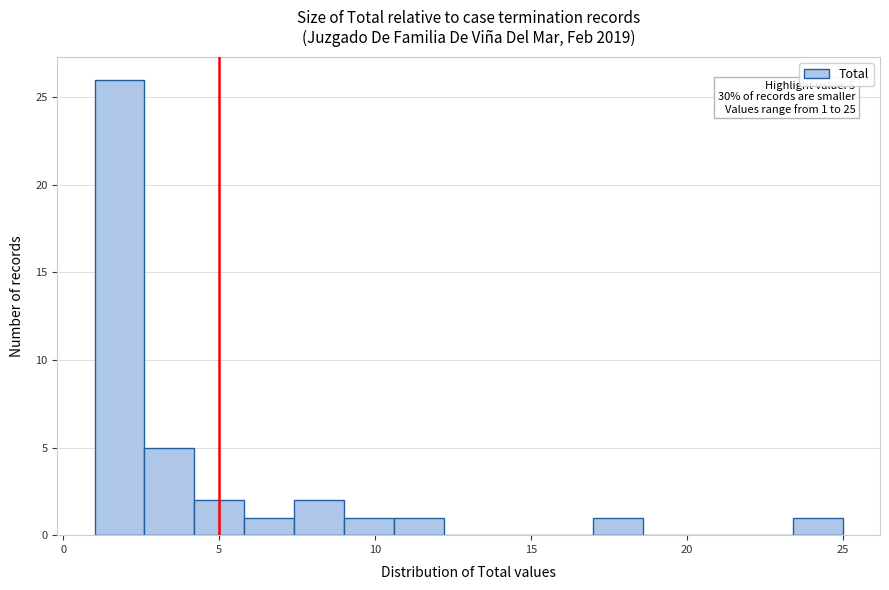

Around what value on the x-axis is the tallest bar? Give the approximate position of its centre, as read against the axis.

2.0